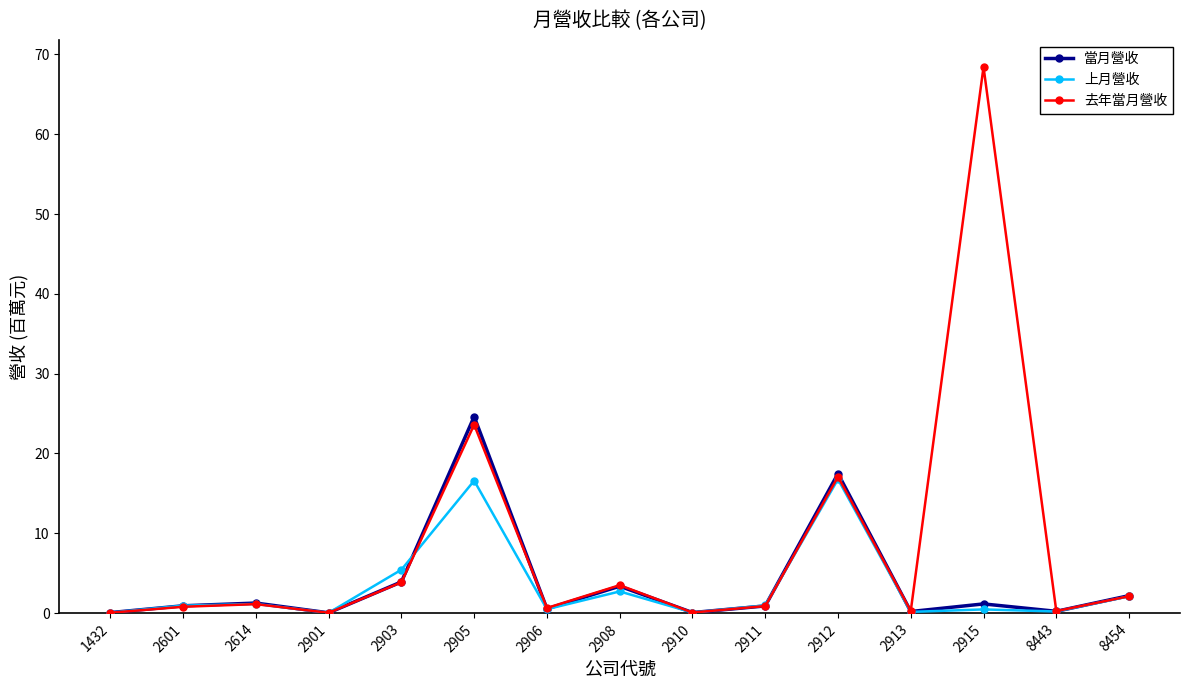

Which series has the largest range (max minus min)?

去年當月營收